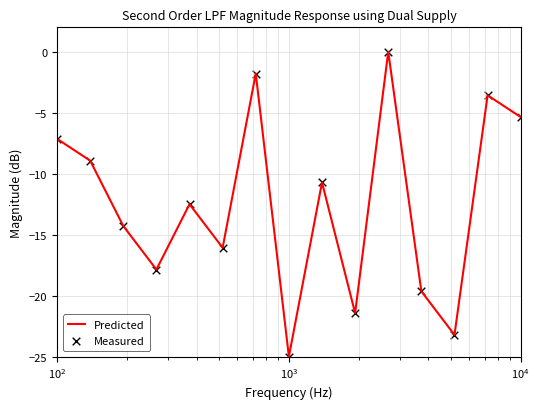

What is the difference between the maximum and minimum values?

25.0